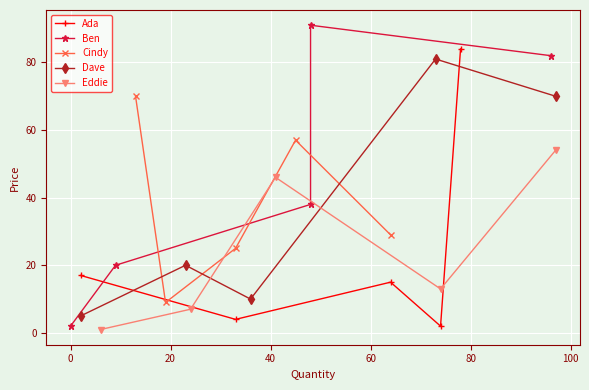

What is the value of the Ada point at the 3rd from the left?

15